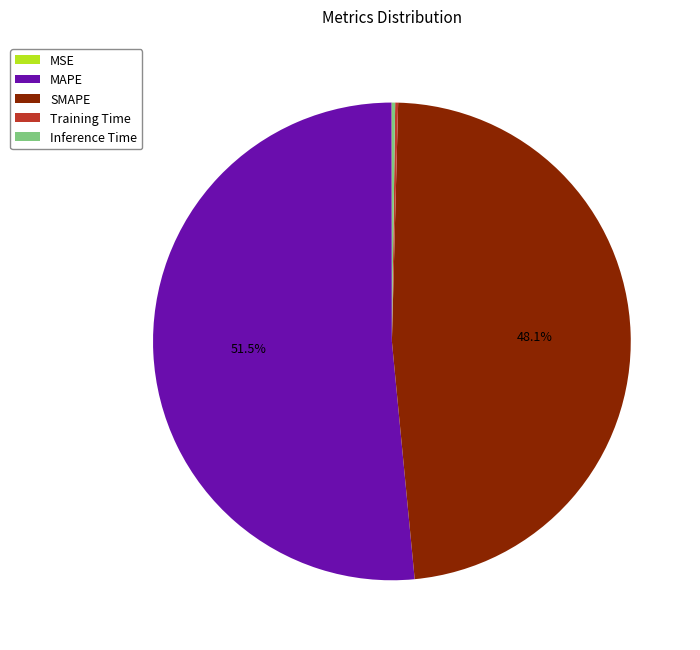

Which slice is the largest?

MAPE